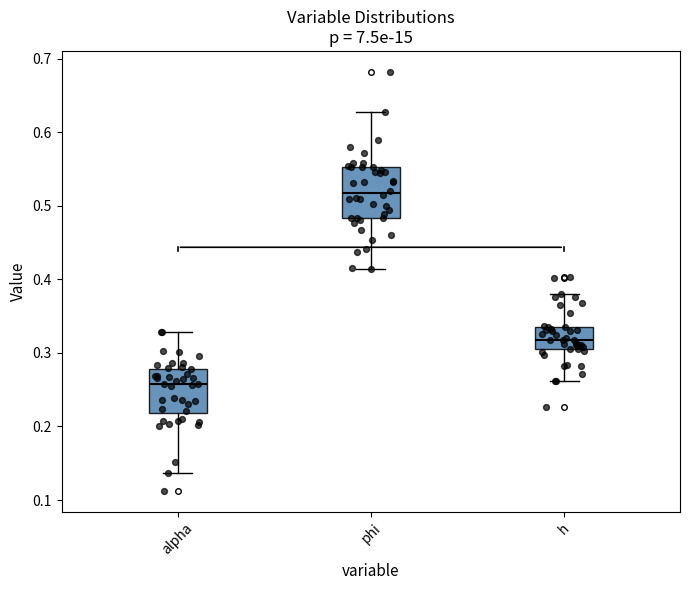

Reading left to right, read every box against the y-axis: the position of its median line, the range the box covers, and the ends of its whiskers. The values are not printed on the chart, so give them approximately, as read against the axis.

alpha: median 0.26, box 0.22 to 0.28, whiskers 0.14 to 0.33
phi: median 0.52, box 0.48 to 0.55, whiskers 0.41 to 0.63
h: median 0.32, box 0.30 to 0.34, whiskers 0.26 to 0.38